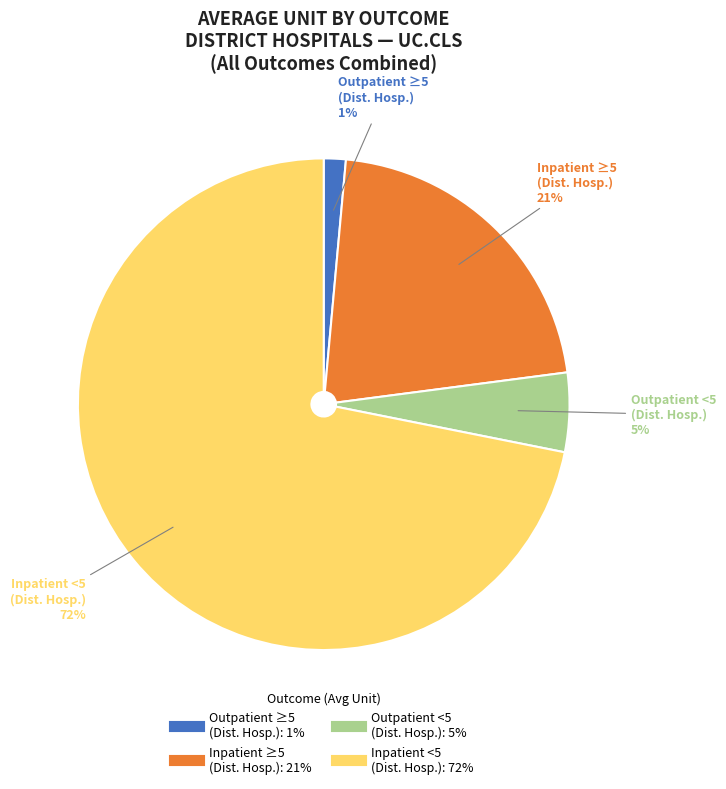

To the nearest percent, what is the average slice percentage?

25%